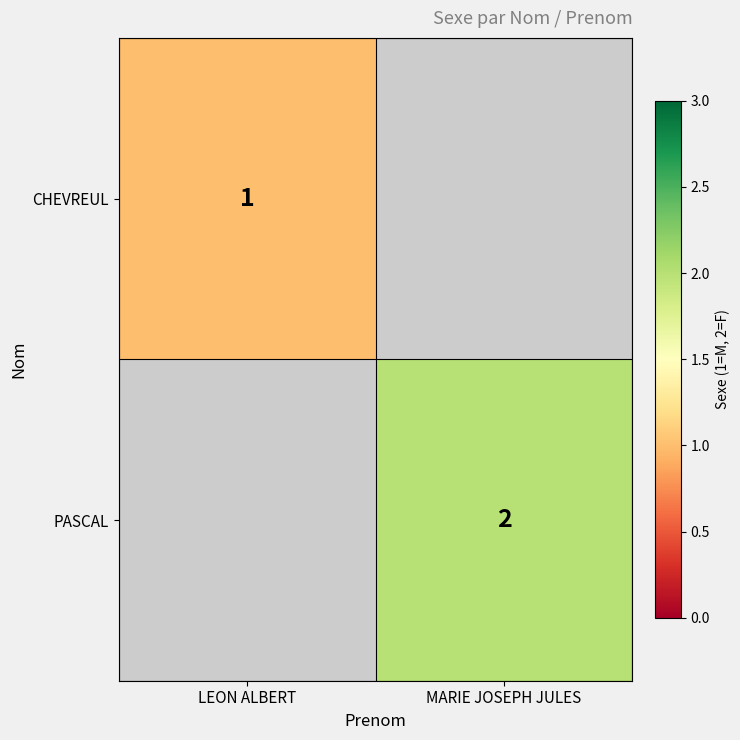

The value of CHEVREUL at LEON ALBERT is 0.5. True or false?

False